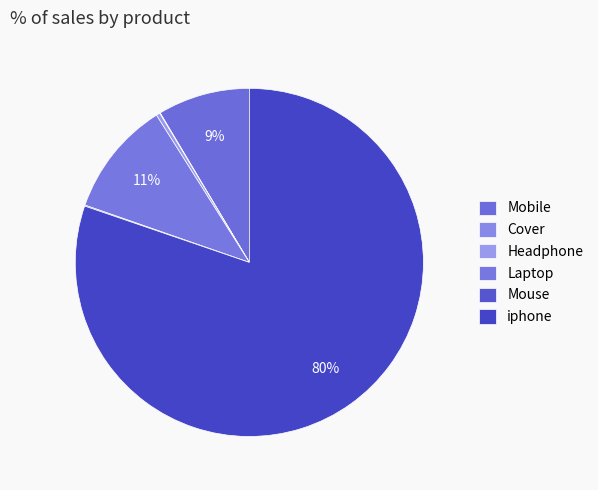

To the nearest percent, what is the average slice percentage?

17%